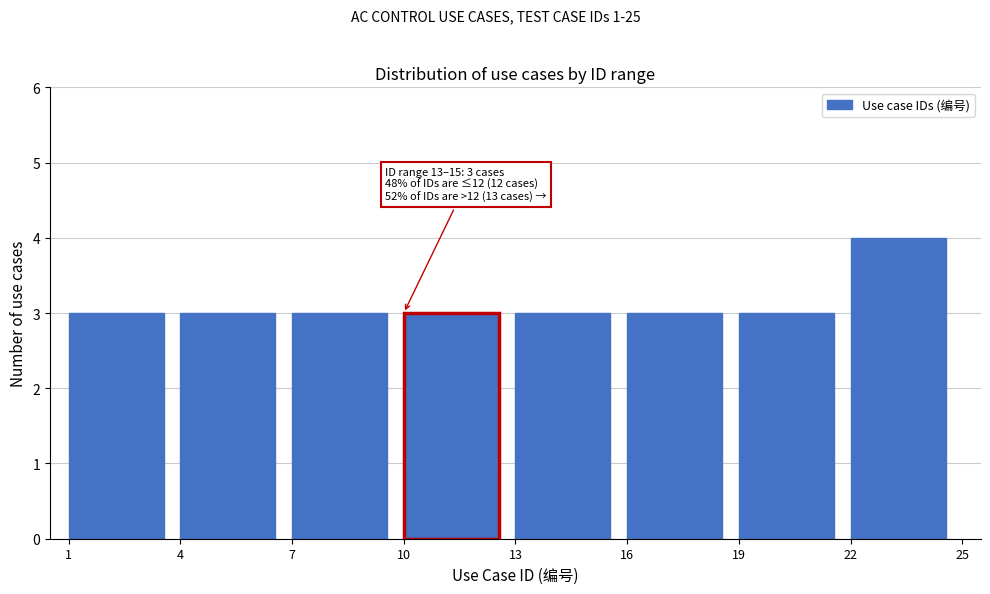

Over which range of the x-axis is the bar tallest?

22 to 25